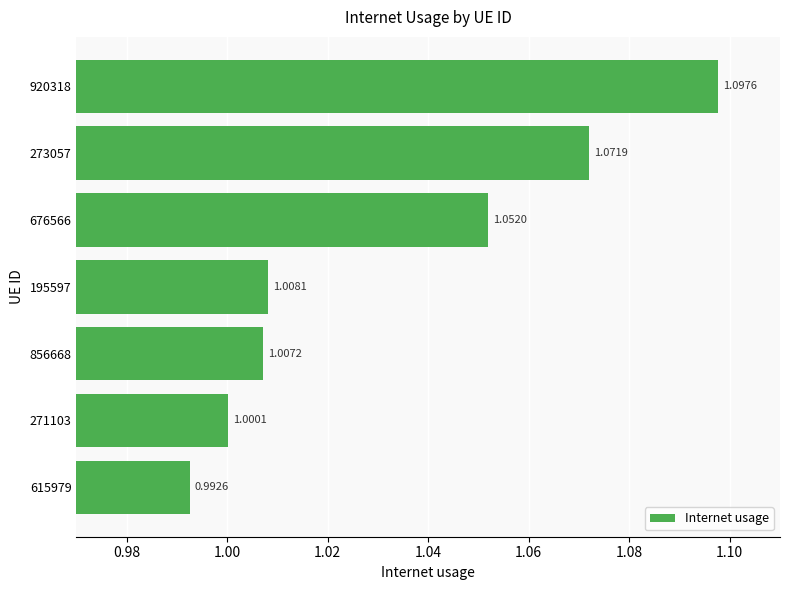

What is the change in value from 195597 to 920318?

+0.1